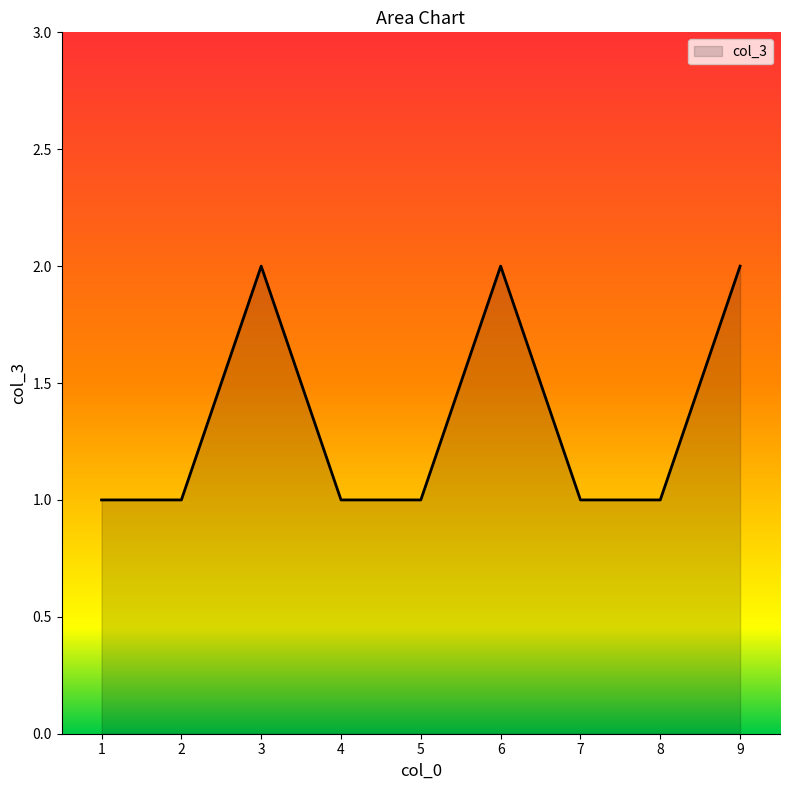

What is the difference between the values at 1 and 3?

1